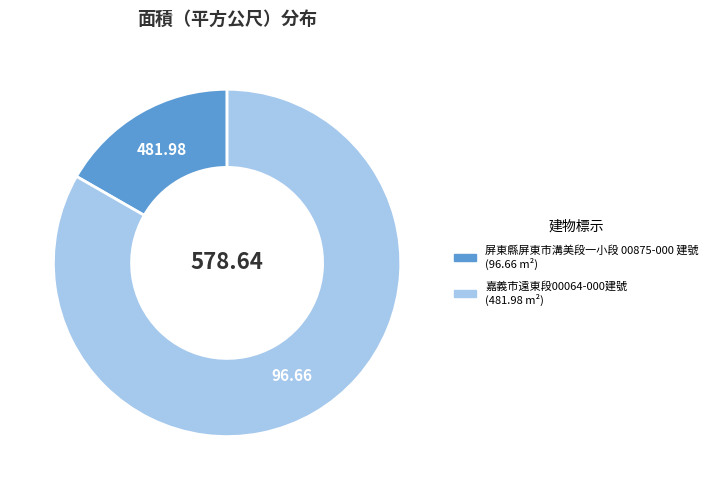

How many segments does this pie chart have?

2